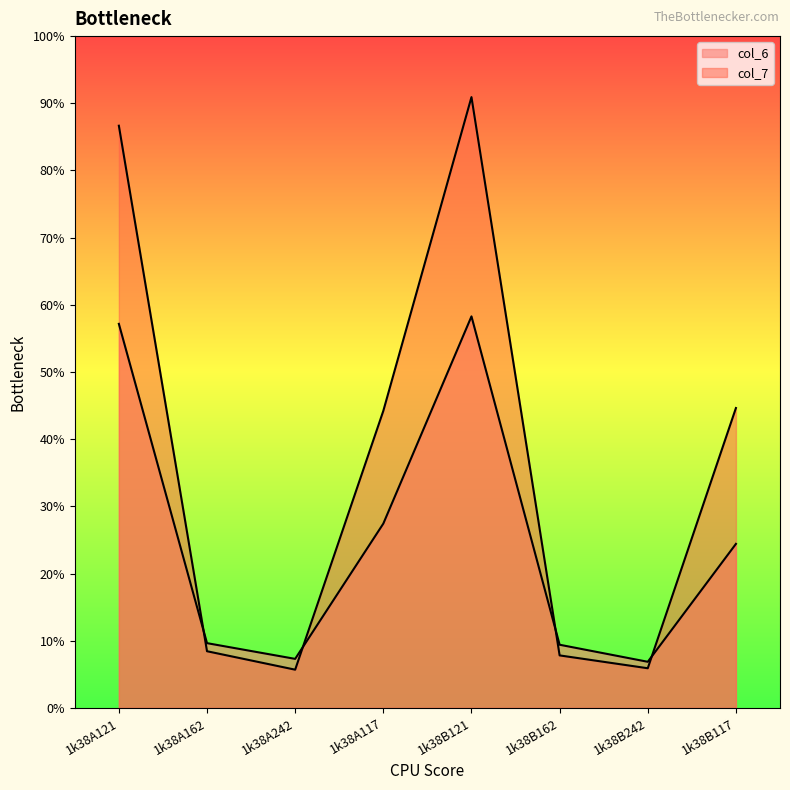

True or false: col_7 has a value of 44.2 at 1k38A117.

True